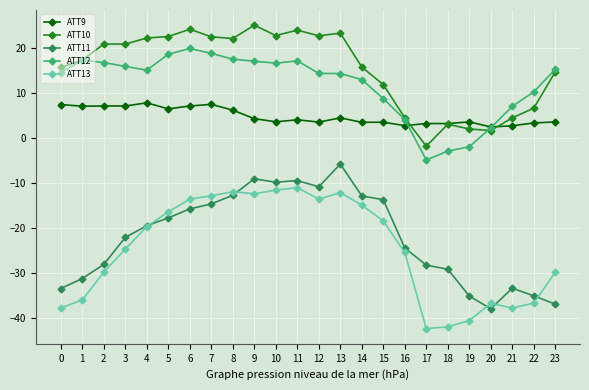

How many data points does each series have?

24